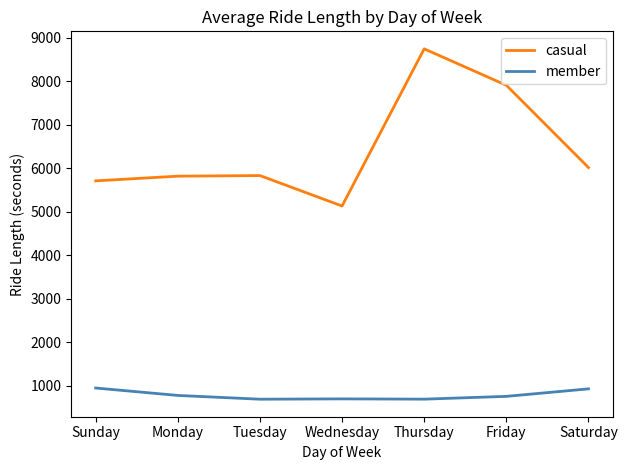

What is the difference between the casual values at Saturday and Thursday?

2727.5